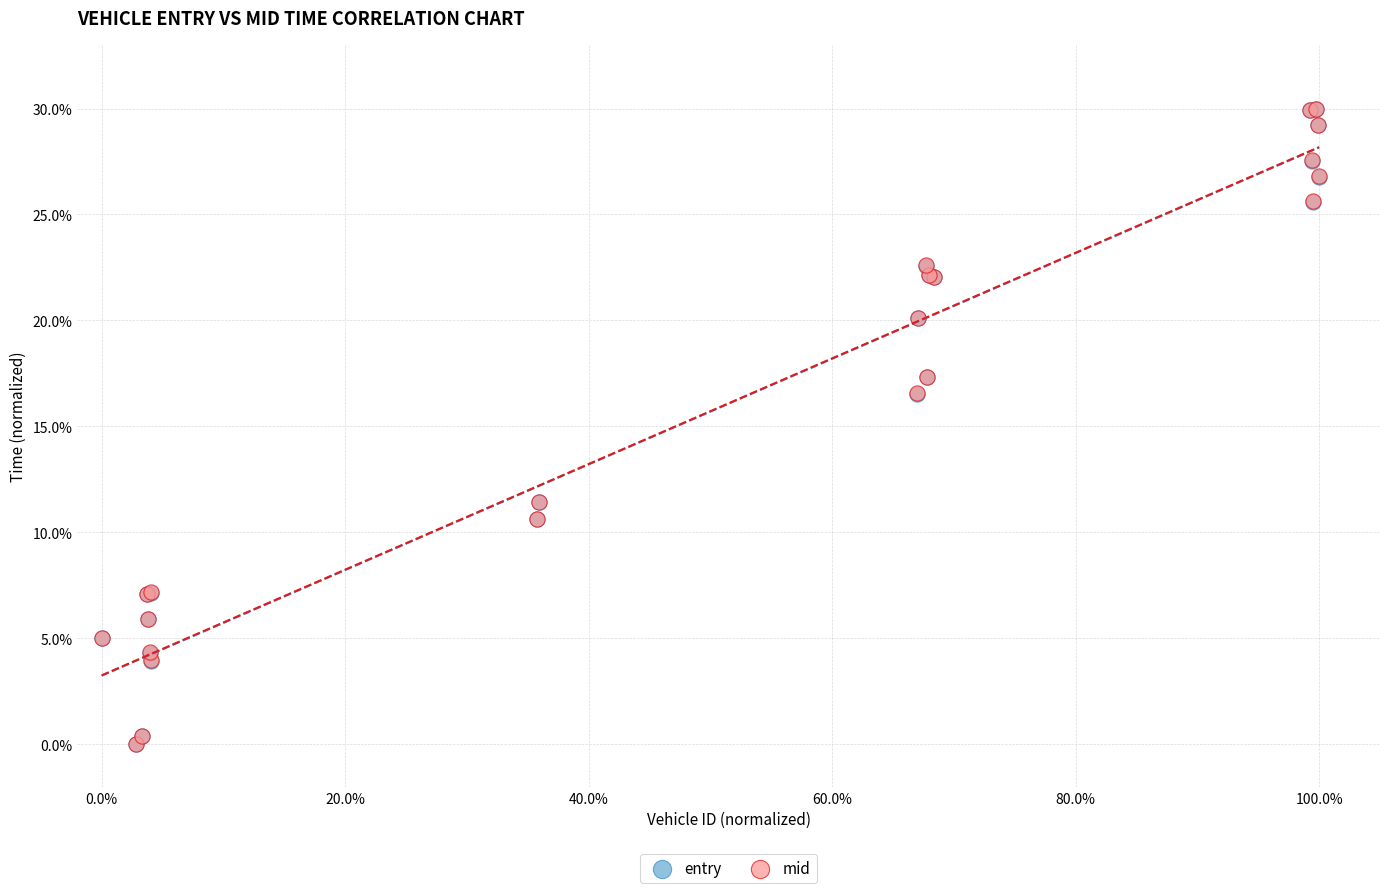

What are all the series names shown in the legend?

entry, mid